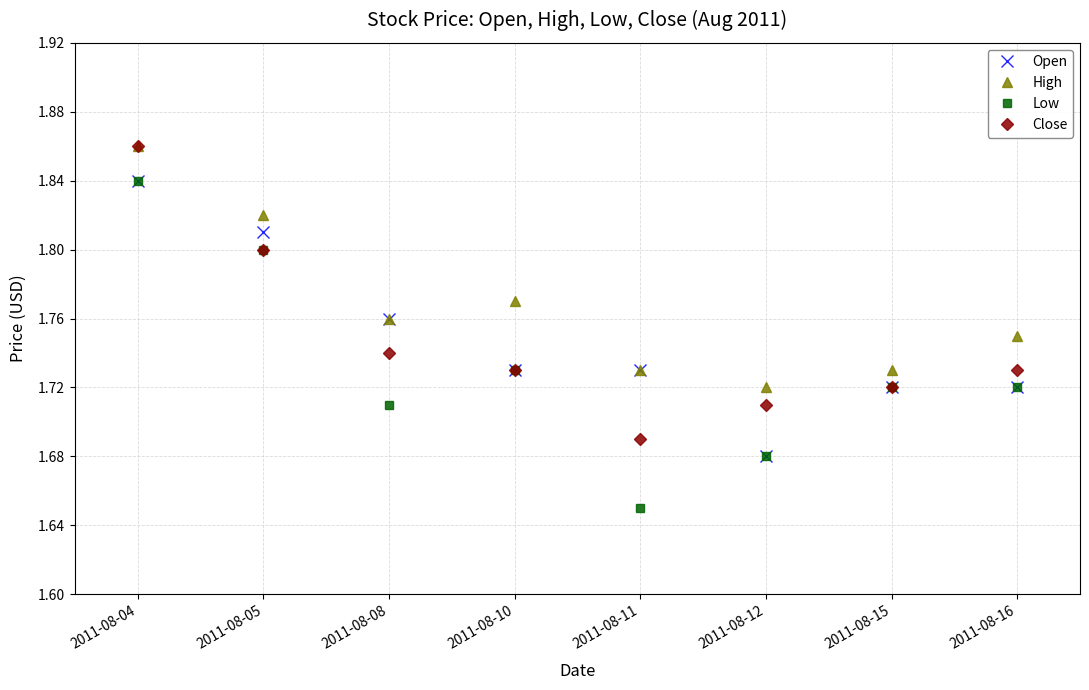

True or false: Close has more than 1 points higher than both neighbors.

False